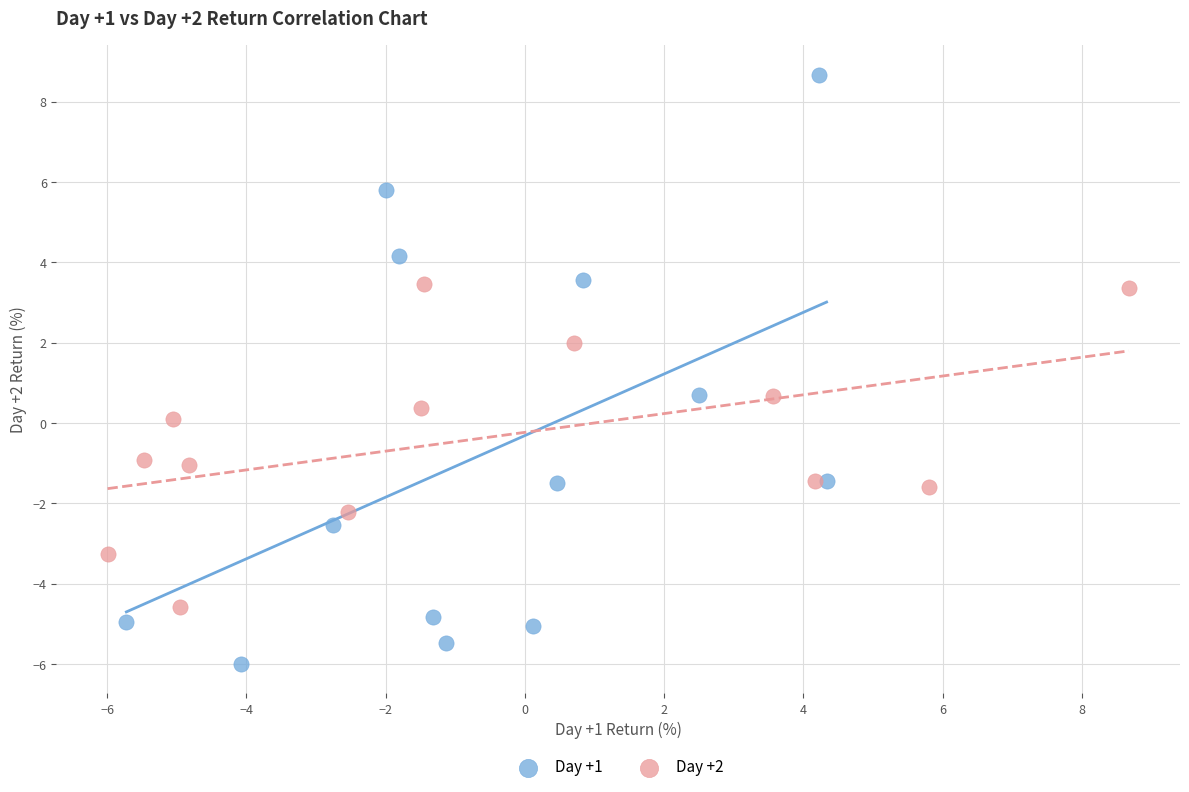

Which series contains the highest Y value?

Day +1